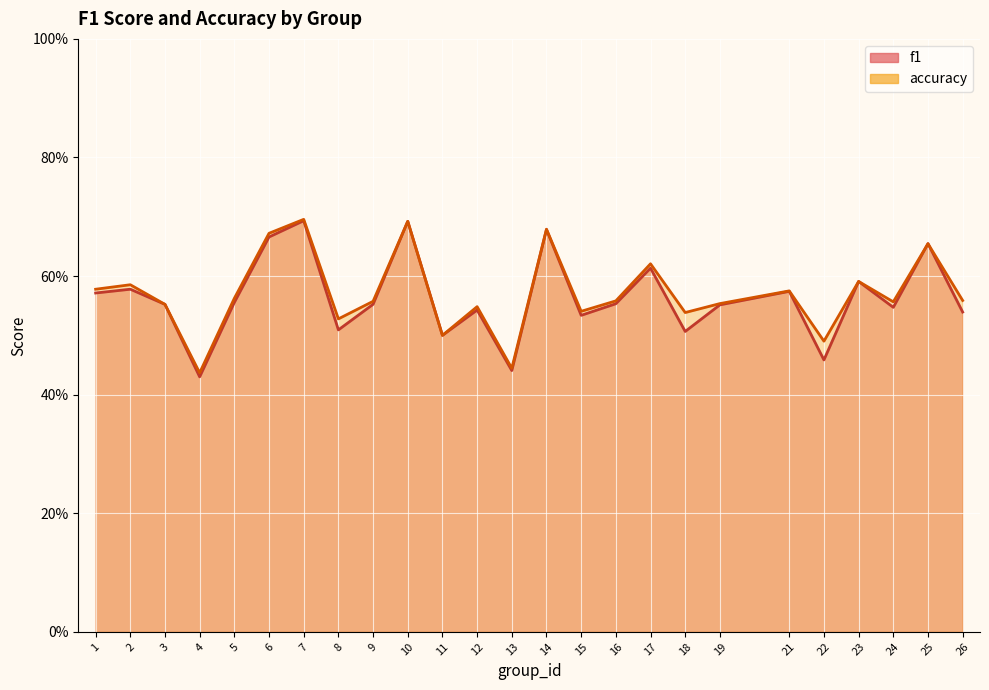

Between 8 and 22, which series saw the biggest shift?

f1